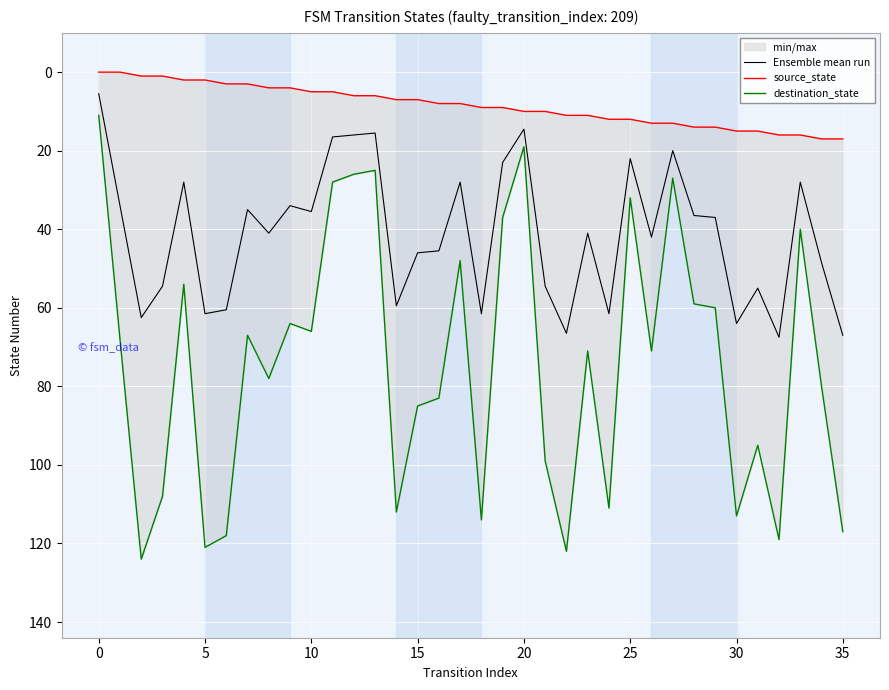

What are all the series names shown in the legend?

Ensemble mean run, source_state, destination_state